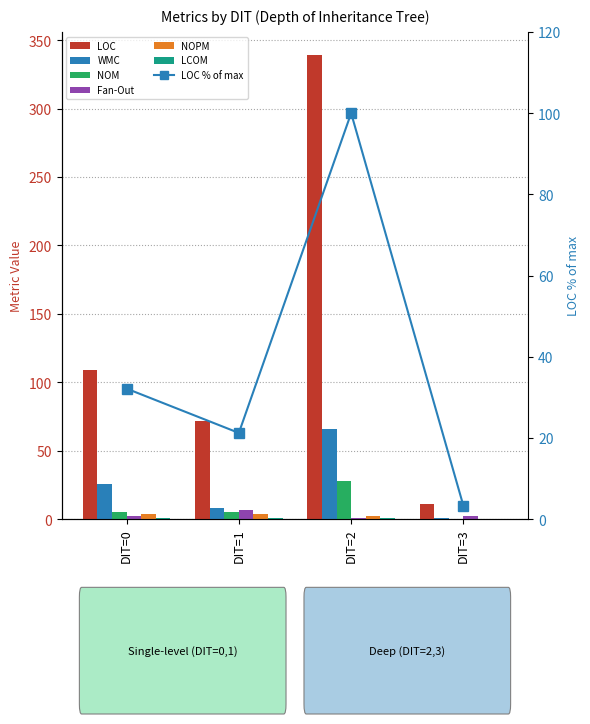

Which category has the lowest value in the NOPM series?

DIT=3